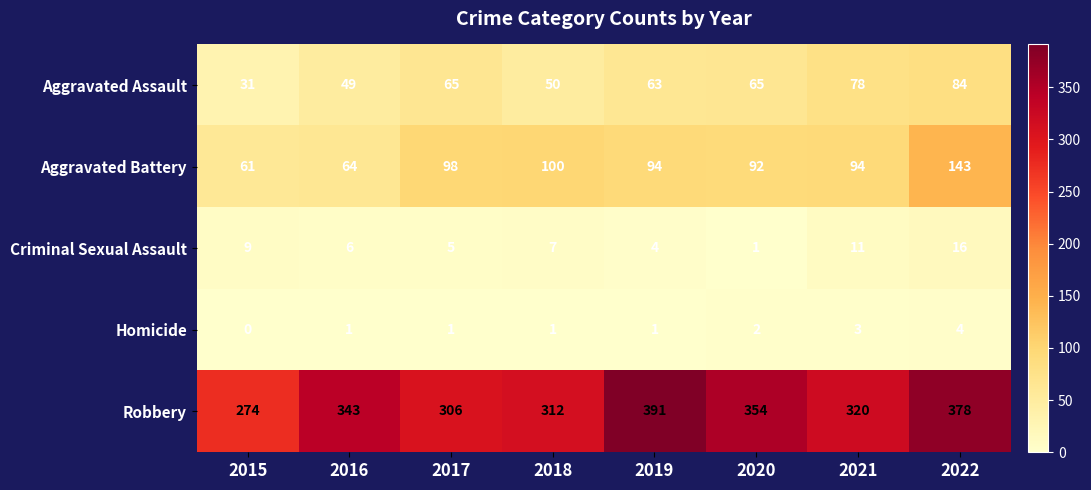

What is the sum of all Criminal Sexual Assault values?

59